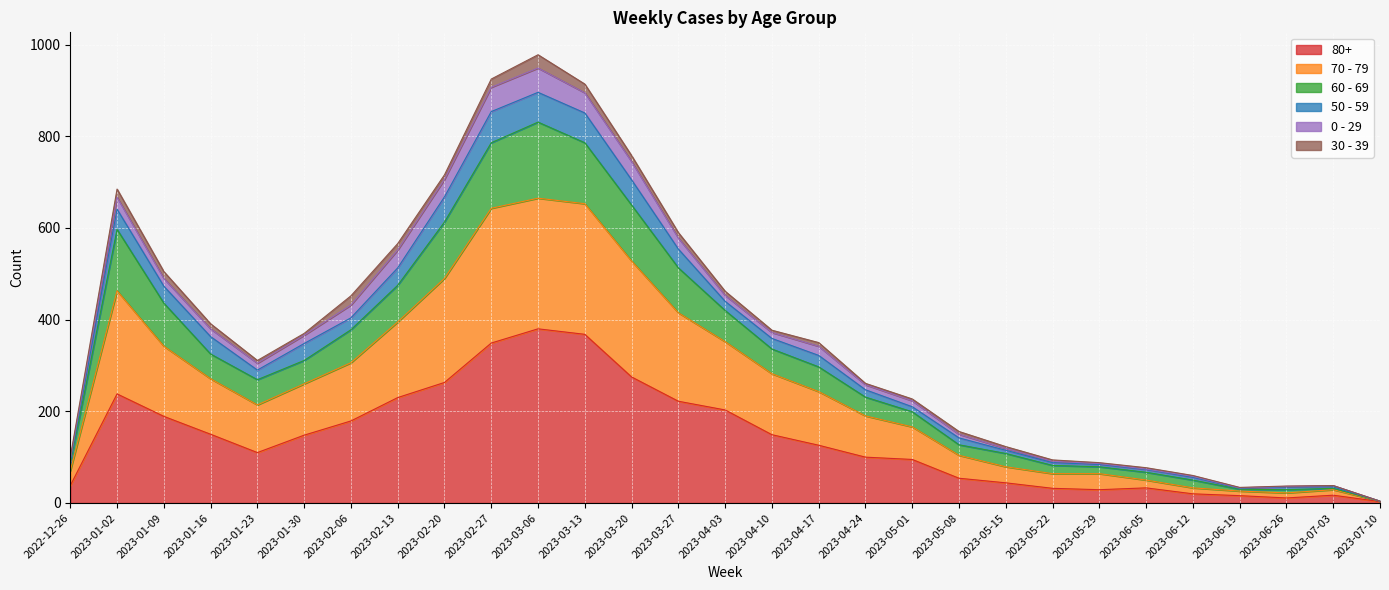

True or false: 80+ has a value of 29 at 2023-05-29.

True